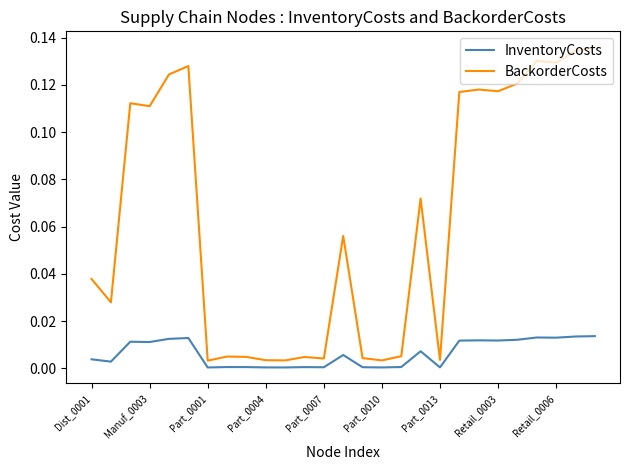

Which series has the largest total across all categories?

BackorderCosts